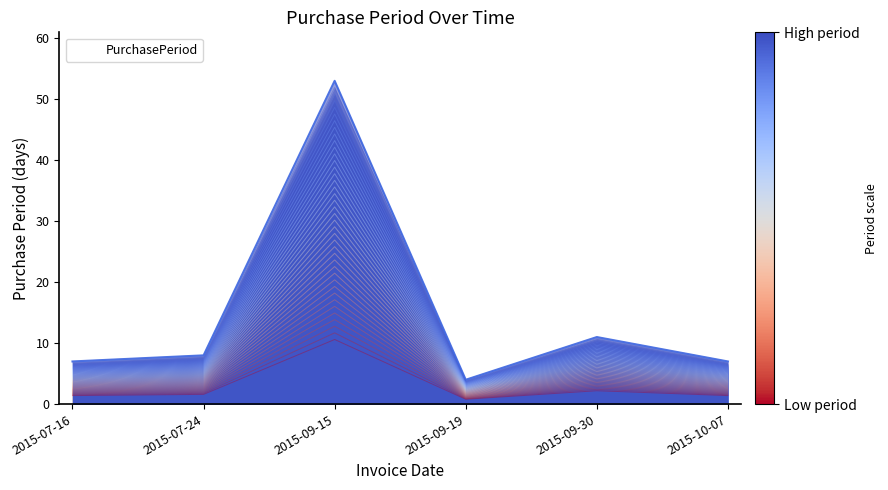

How many data points does each series have?

6